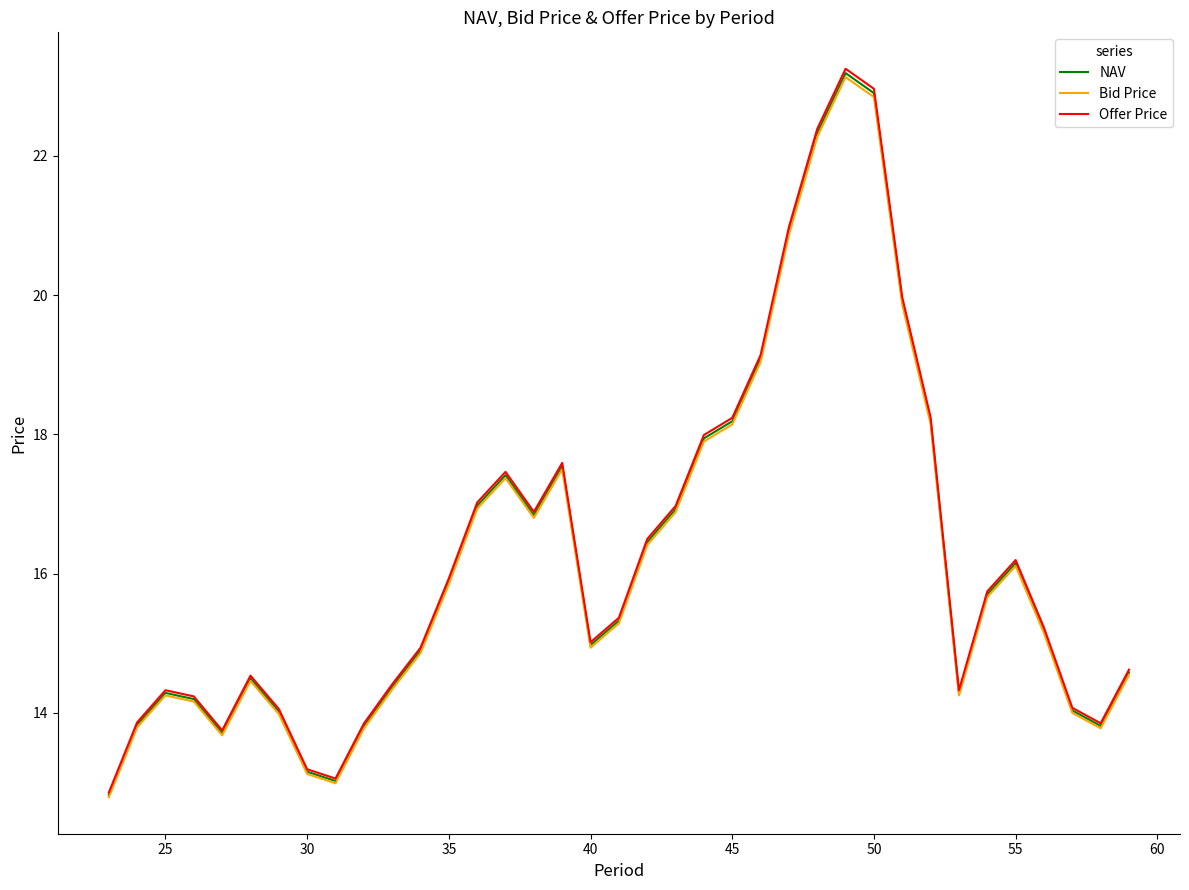

What is the maximum value for Bid Price?

23.1